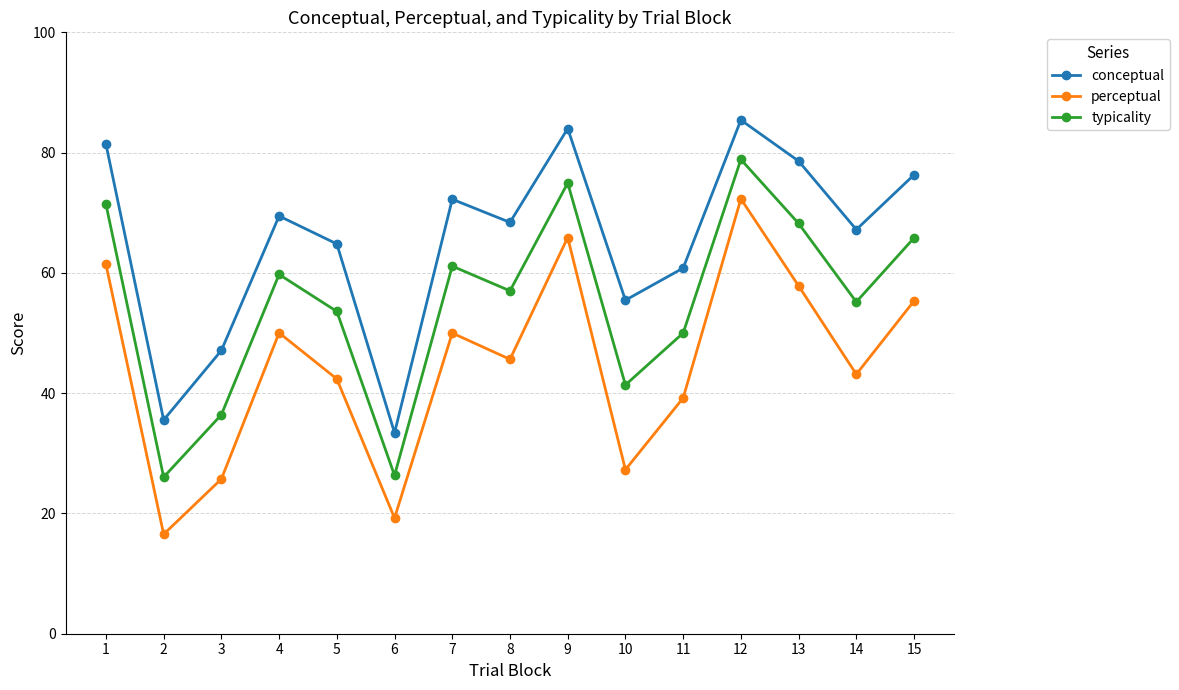

Rank the categories by conceptual value from highest to lowest.

12, 9, 1, 13, 15, 7, 4, 8, 14, 5, 11, 10, 3, 2, 6